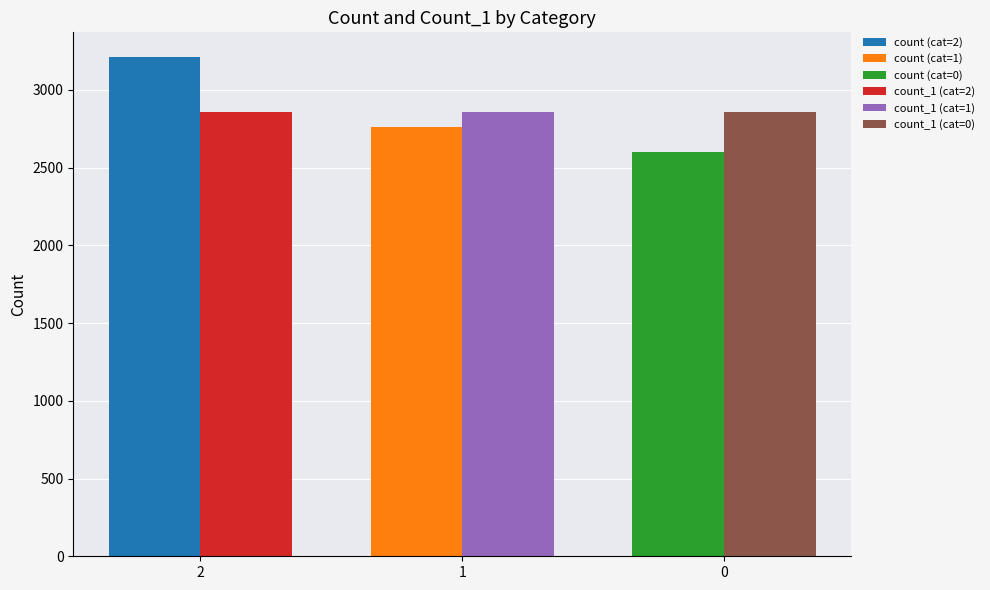

What is the value of the count_1 bar at the 3rd from the left?

2857